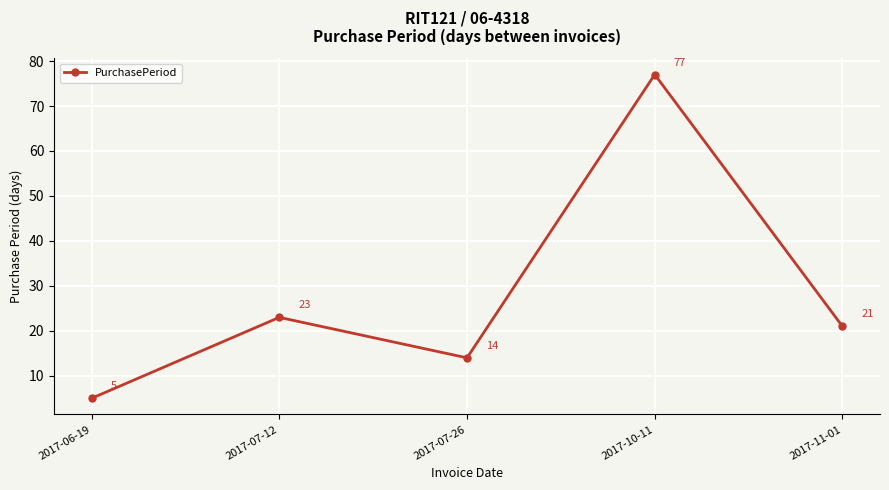

Which has a higher value, 2017-06-19 or 2017-11-01?

2017-11-01